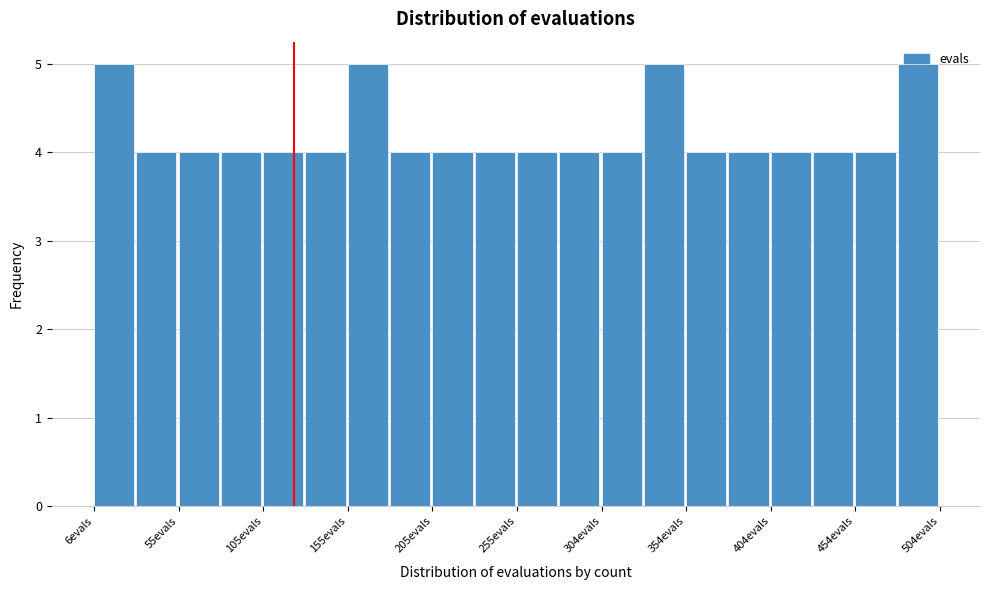

Reading left to right, transcribe this chart: for each bar, give the range it covers on the x-axis and its height. Neither the bar edges nor the heights are printed on the chart, so give them approximately, as read against the axes.

5 to 30: 5
30 to 55: 4
55 to 80: 4
80 to 105: 4
105 to 130: 4
130 to 155: 4
155 to 180: 5
180 to 205: 4
205 to 230: 4
230 to 255: 4
255 to 280: 4
280 to 305: 4
305 to 330: 4
330 to 355: 5
355 to 380: 4
380 to 405: 4
405 to 430: 4
430 to 455: 4
455 to 480: 4
480 to 505: 5